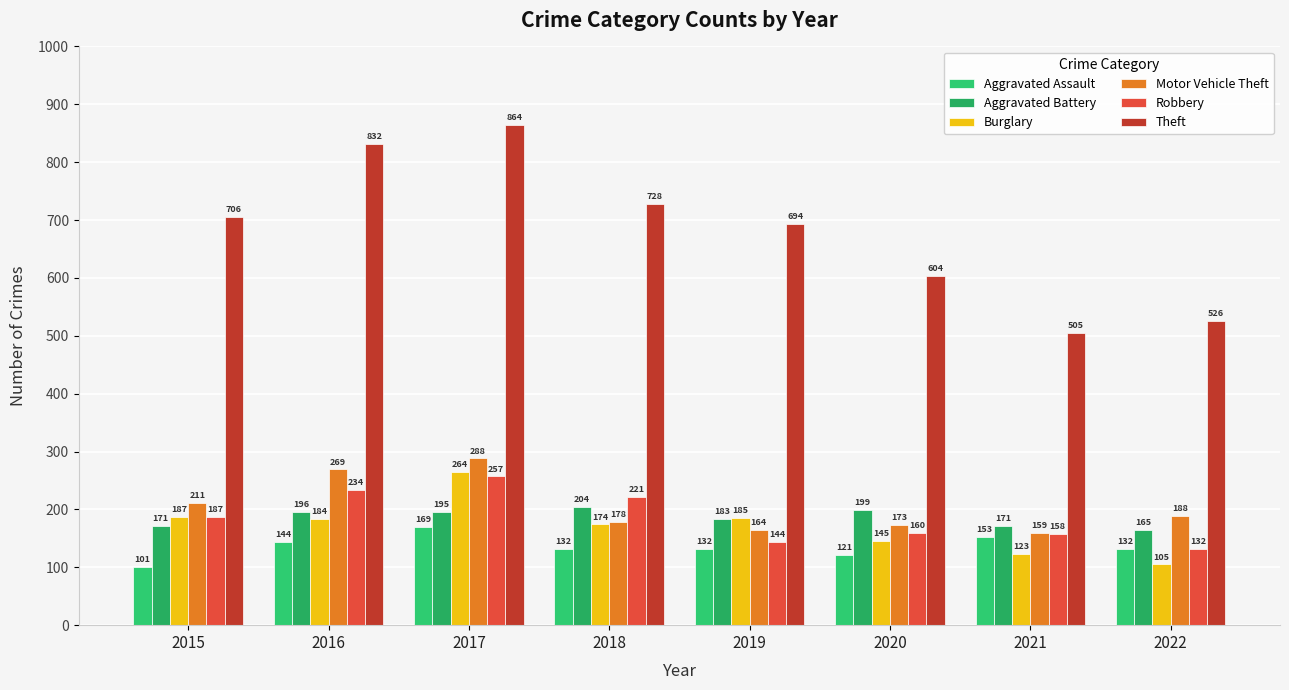

At which label does Motor Vehicle Theft reach its minimum?

2021